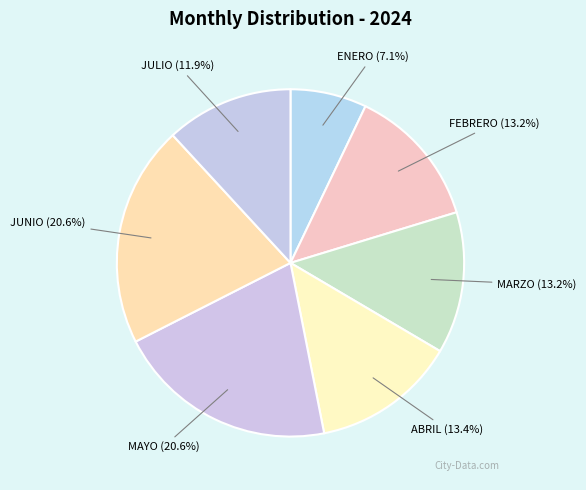

True or false: MARZO accounts for 4% of the total.

False